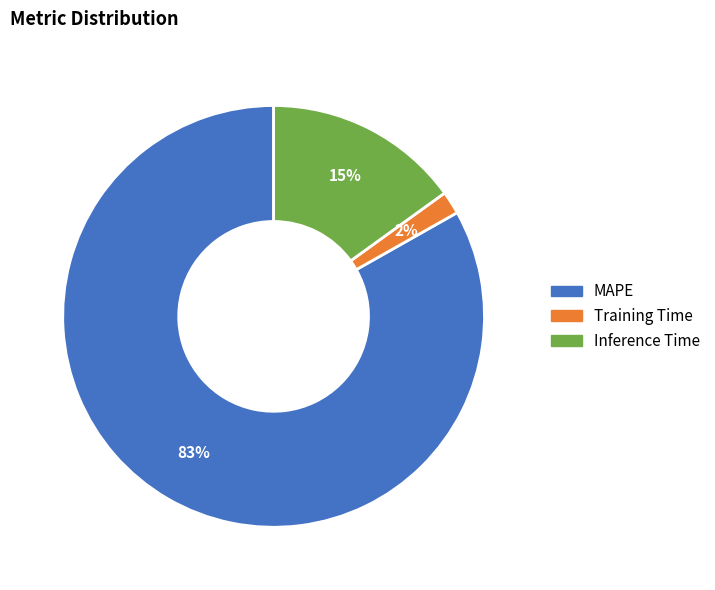

To the nearest percent, what is the difference between the Inference Time and Training Time slice percentages?

13%